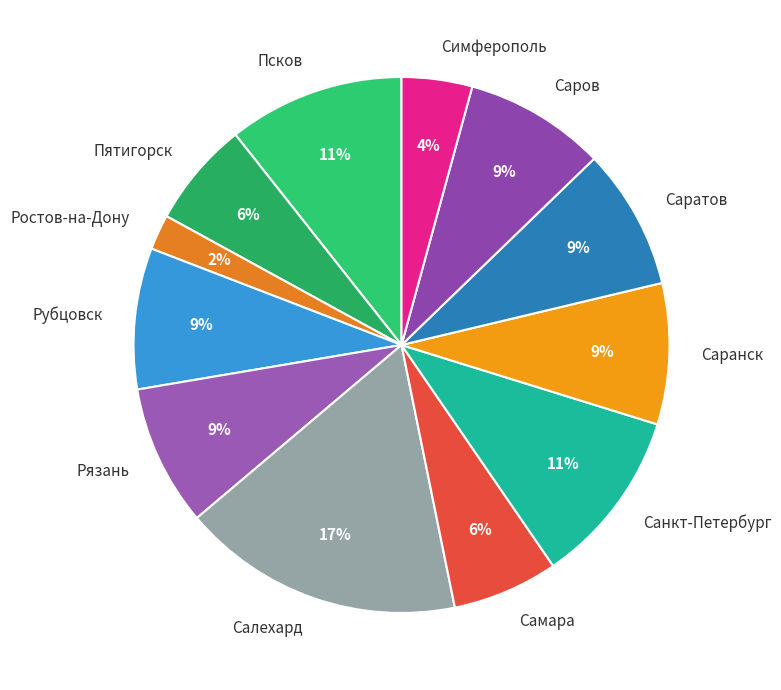

Is the sum of Саров and Симферополь greater than half?

No